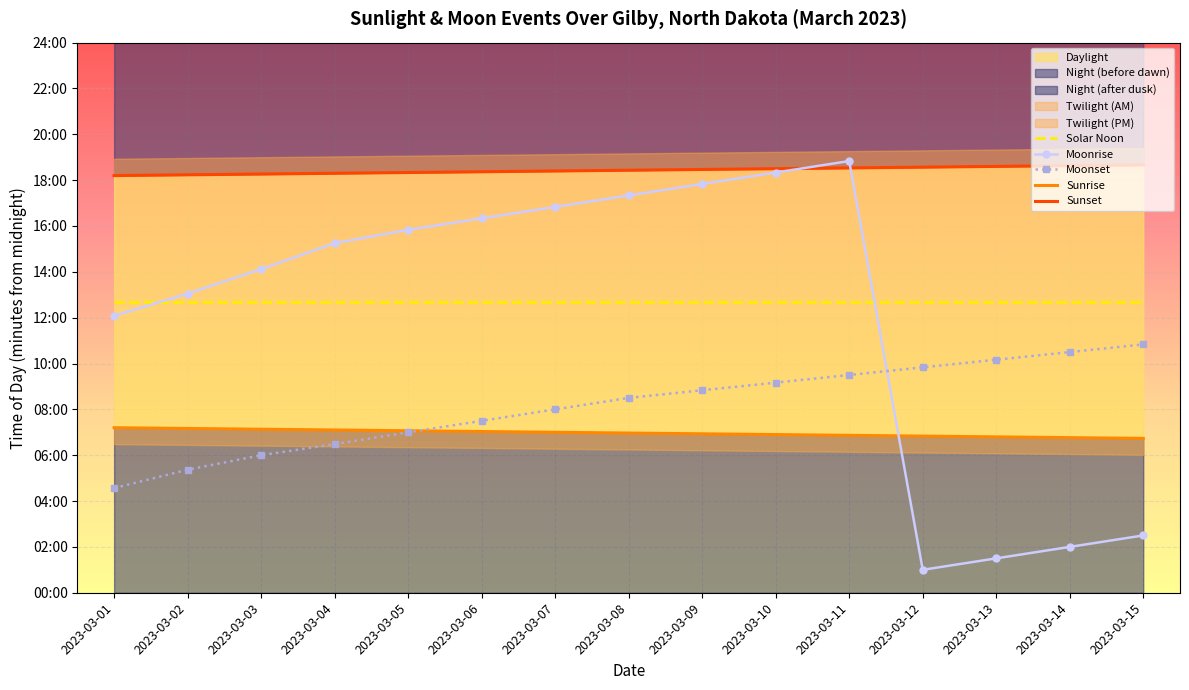

Between which two adjacent categories do Sunrise and Moonrise first intersect?

2023-03-11 and 2023-03-12